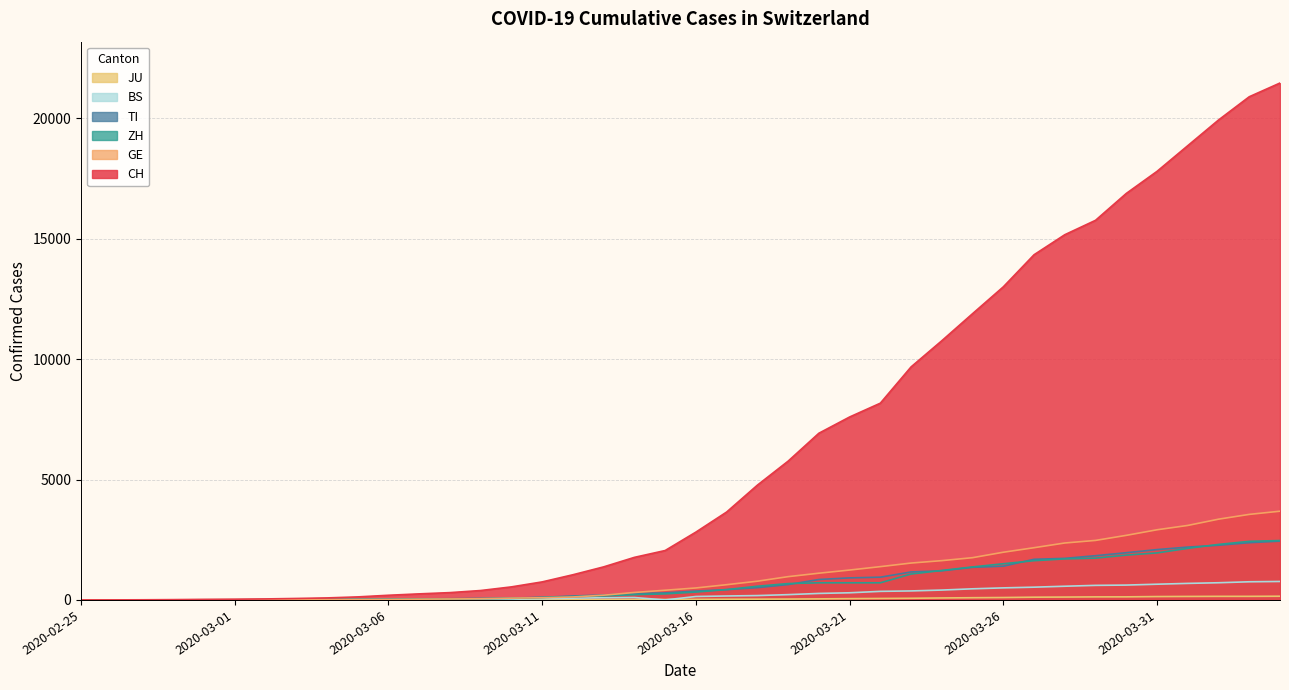

What position from the left is 2020-03-12?

17